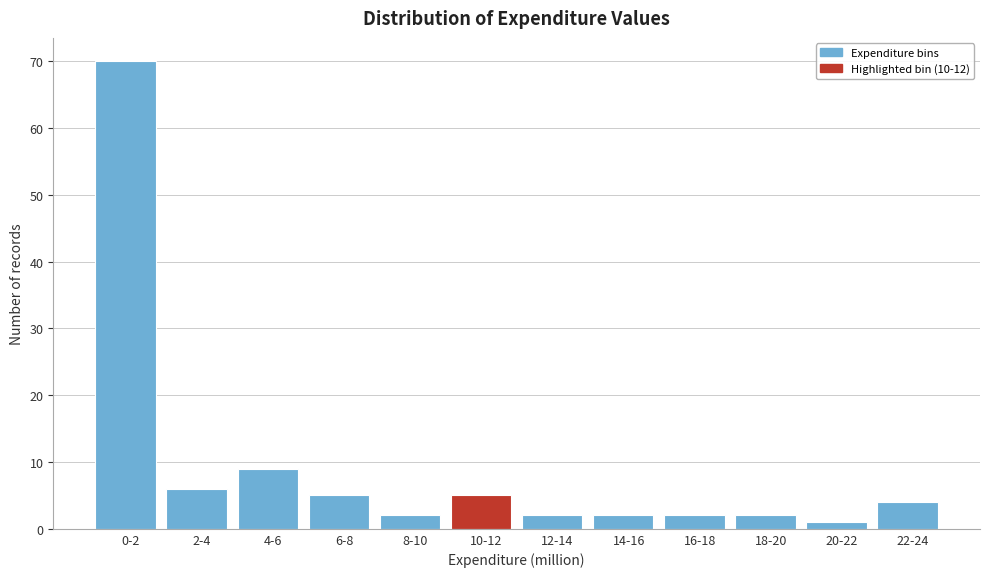

Reading right to left, list all the values displayed in this chart.

4	1	2	2	2	2	5	2	5	9	6	70